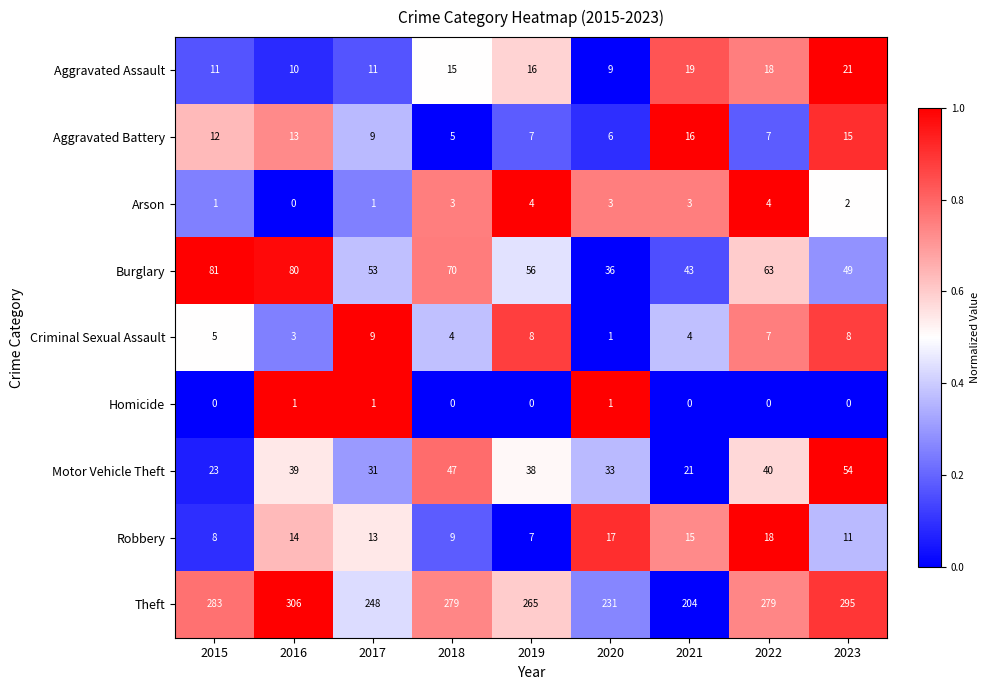

The value of Aggravated Battery at 2020 is 6. True or false?

True